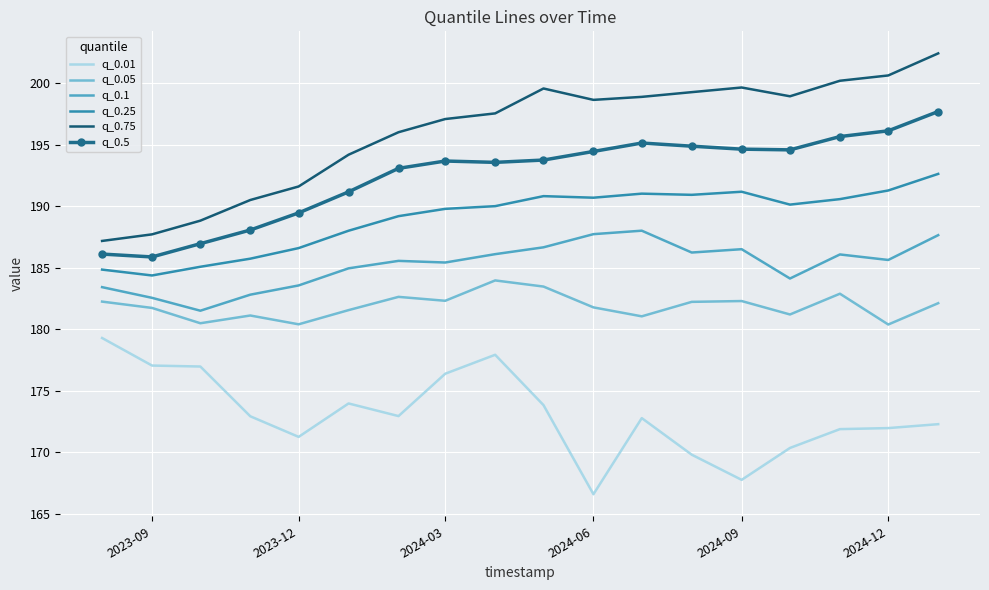

Which series has the largest range (max minus min)?

q_0.75